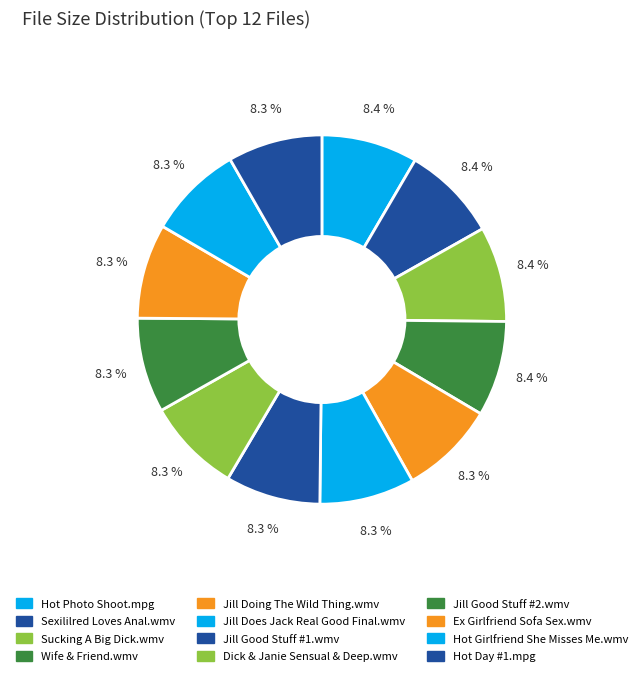

To the nearest percent, what is the average slice percentage?

8%